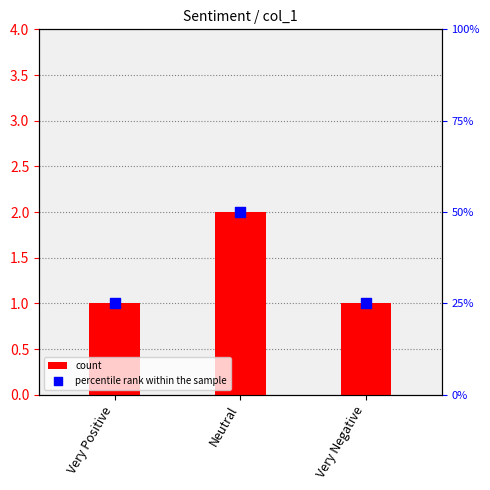

At how many categories does at least one series exceed 48?

1